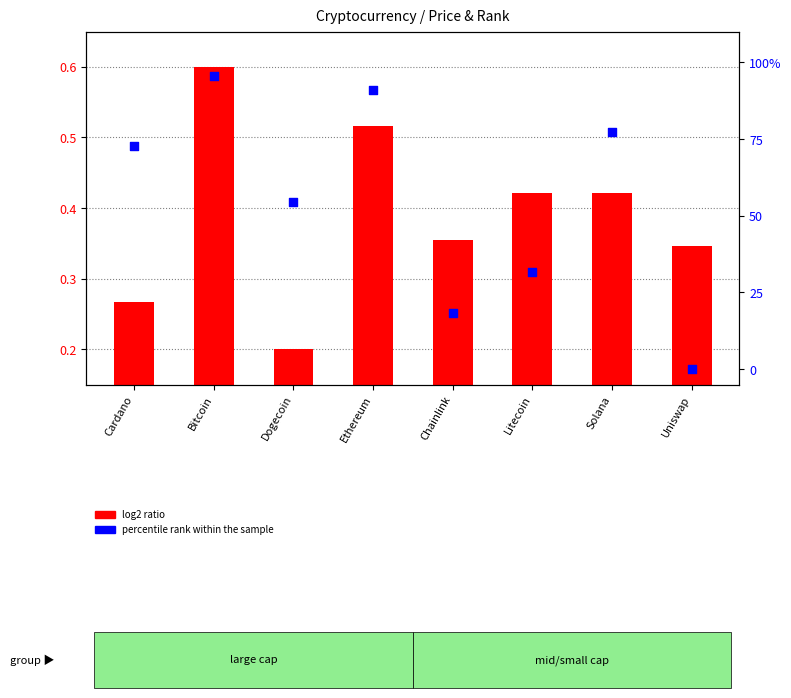

What are all the series names shown in the legend?

log2 ratio, percentile rank within the sample